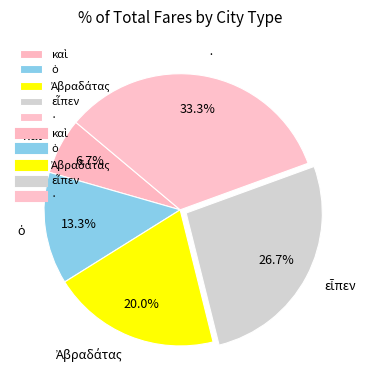

Is there any slice that represents more than half of the pie?

No